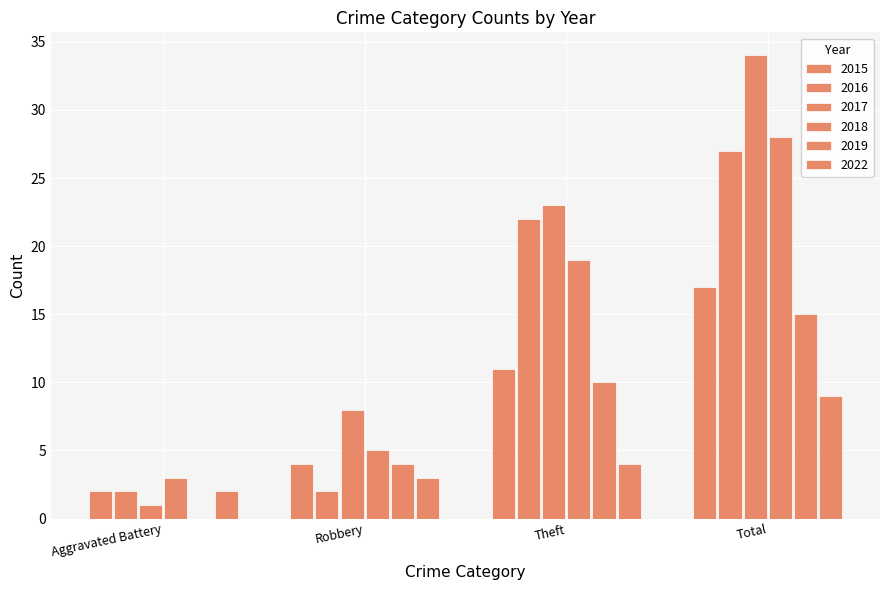

How many groups of bars are there?

4